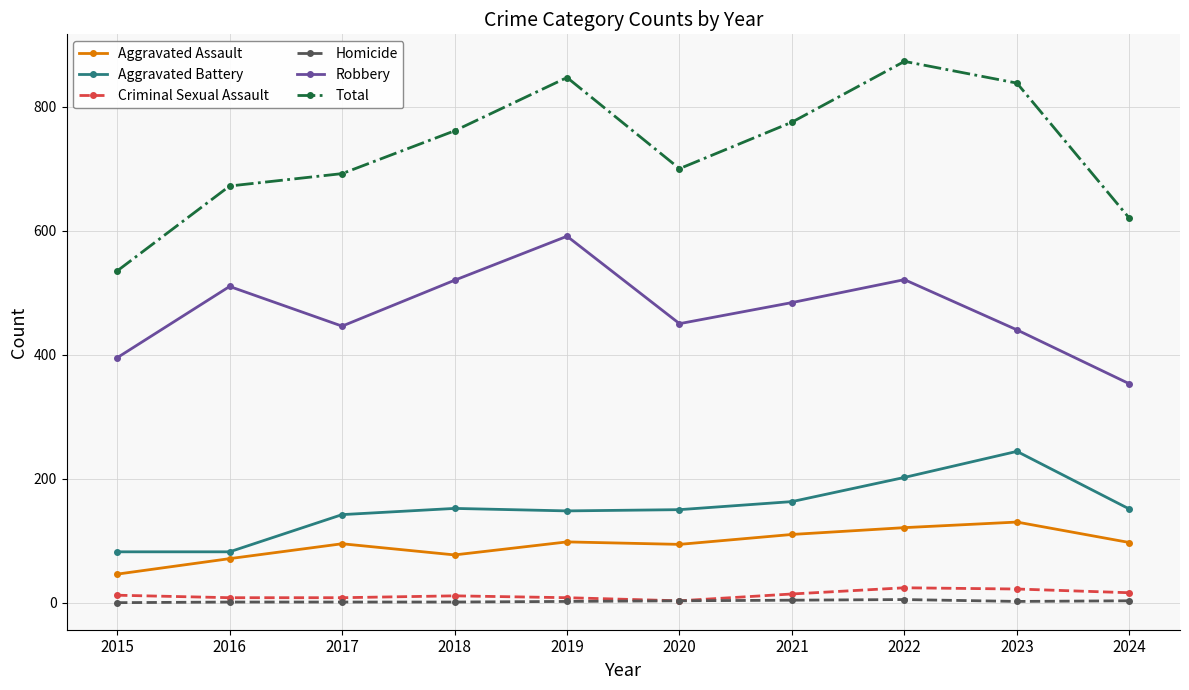

What are all the series names shown in the legend?

Aggravated Assault, Aggravated Battery, Criminal Sexual Assault, Homicide, Robbery, Total